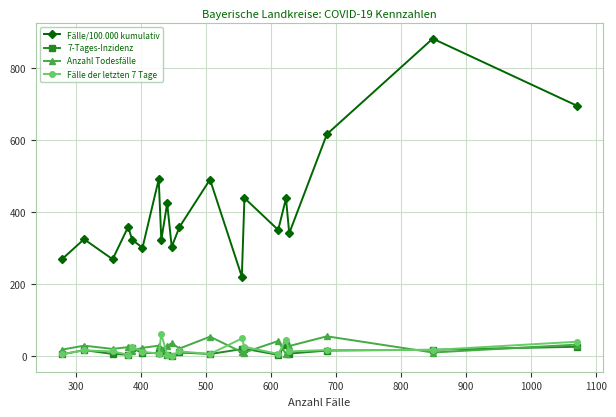

What is the value of the Fälle/100.000 kumulativ point at the 15th from the left?

350.7